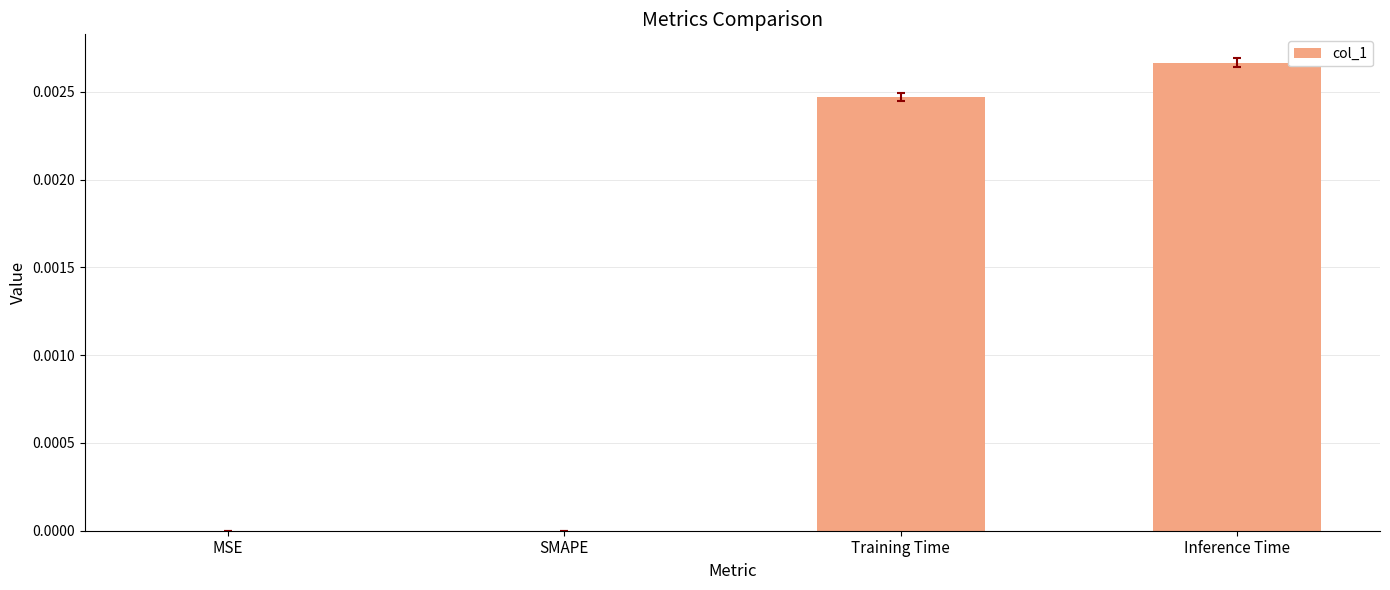

True or false: the data shows 0.0 at Inference Time.

True